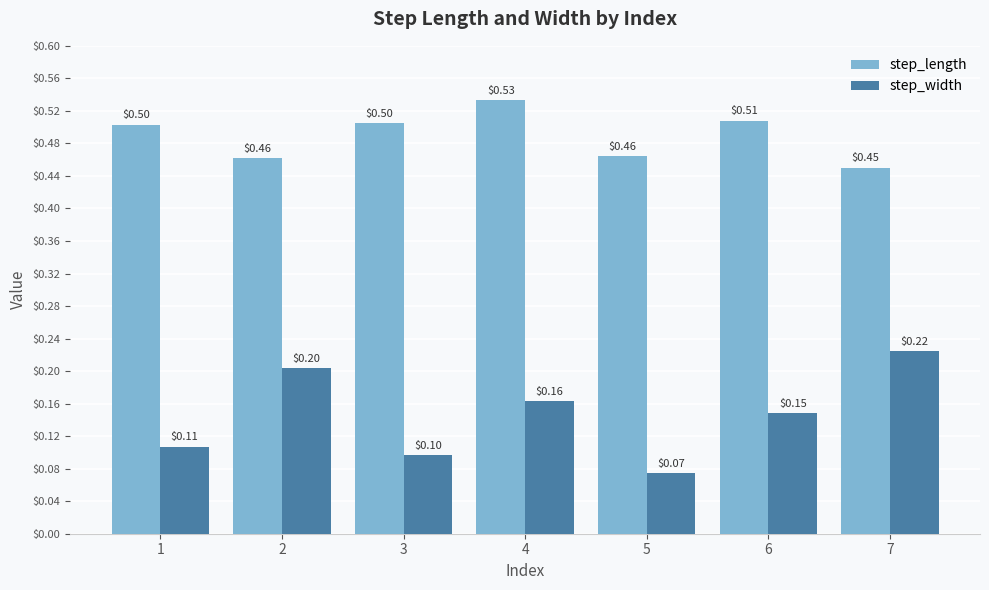

What is the difference between the maximum and minimum values in the step_length series?

0.1